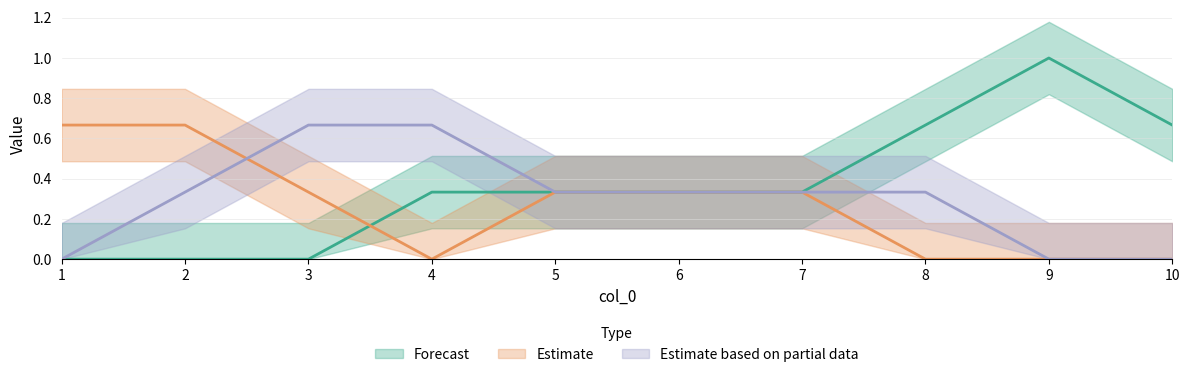

Which series changed the most between 3 and 10?

2